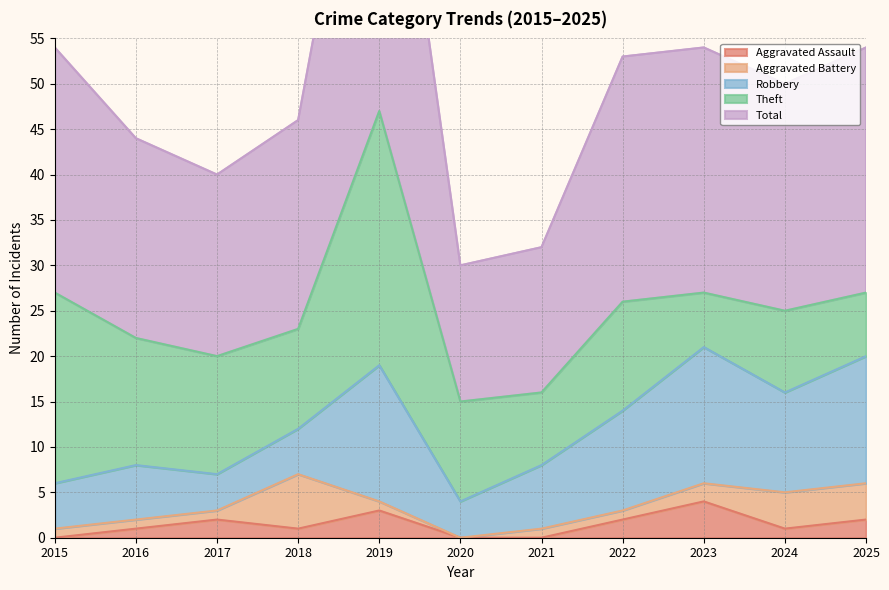

How many lines are shown in the chart?

5